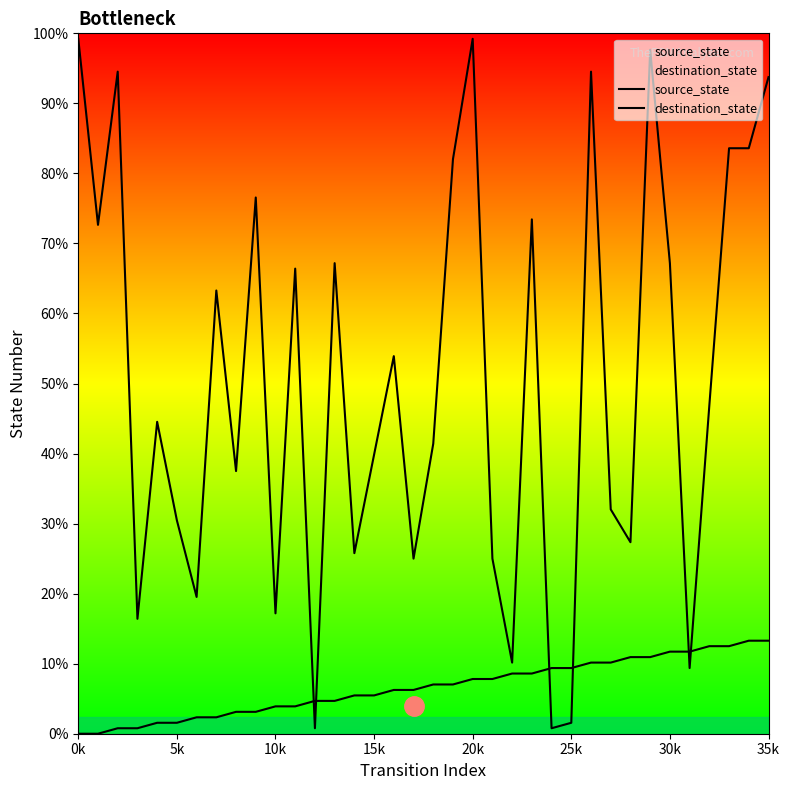

How many interior local peaks does the destination_state series have?

11